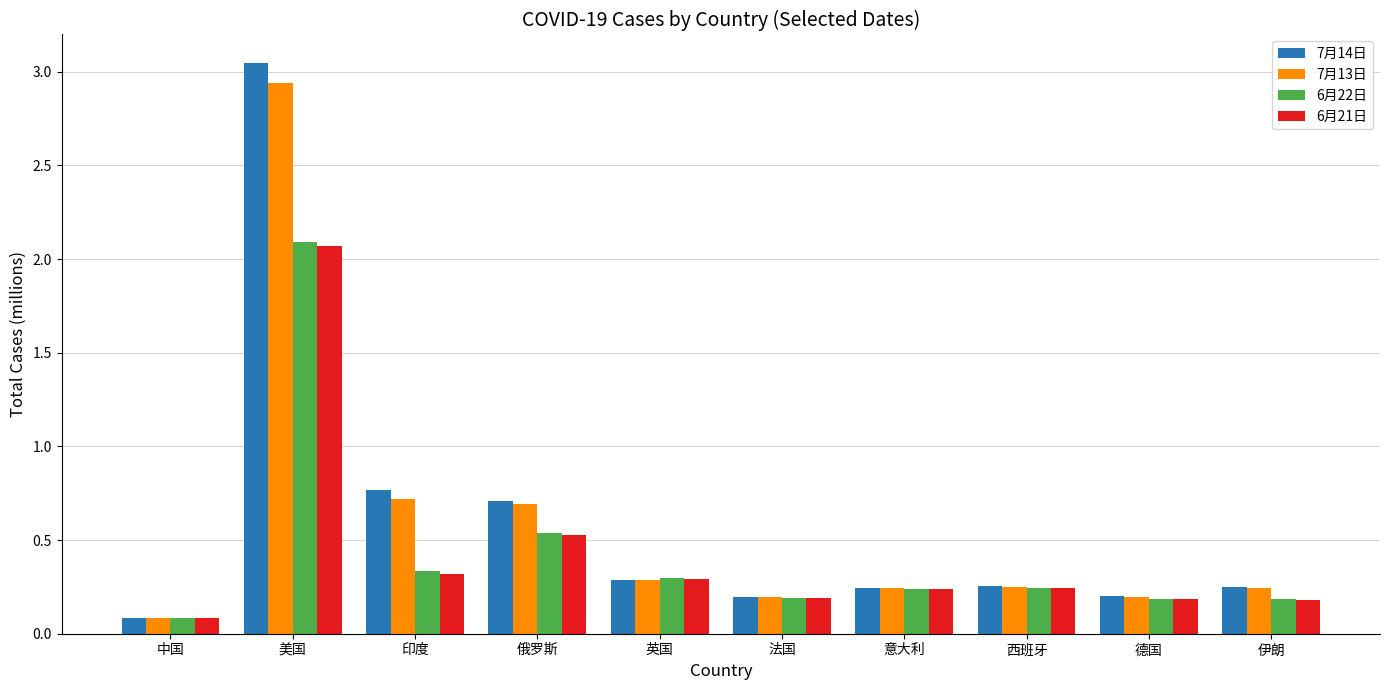

At which category is the sum across all series the highest?

美国